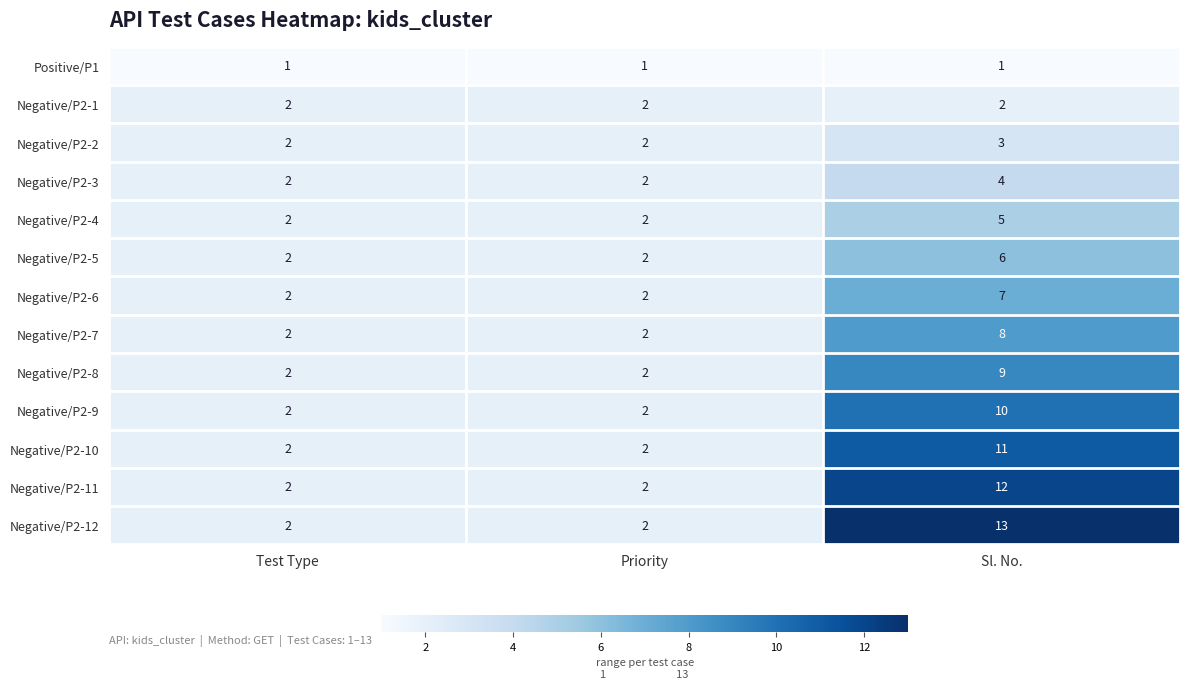

The Negative/P2-8 series shows 1 at Priority. True or false?

False